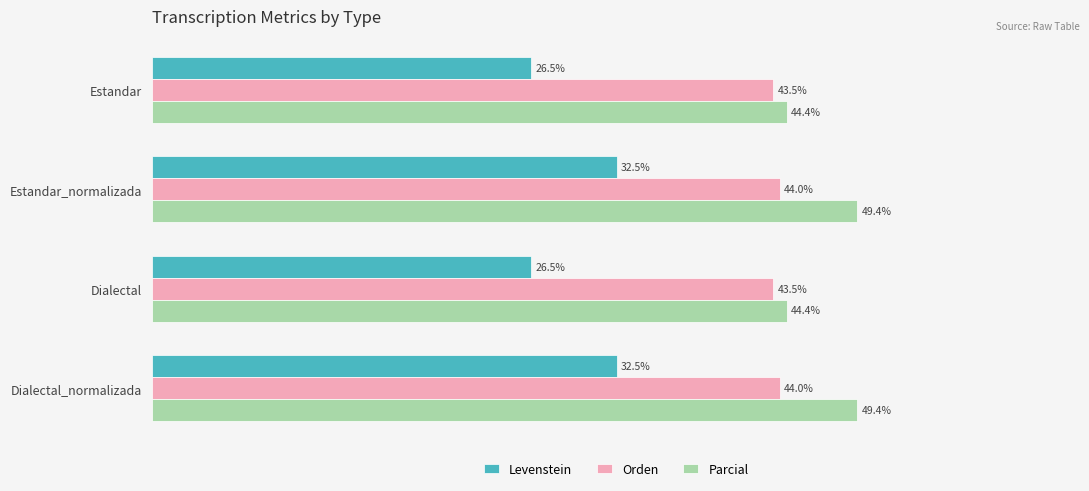

List the series in order of their peak value, highest first.

Parcial, Orden, Levenstein